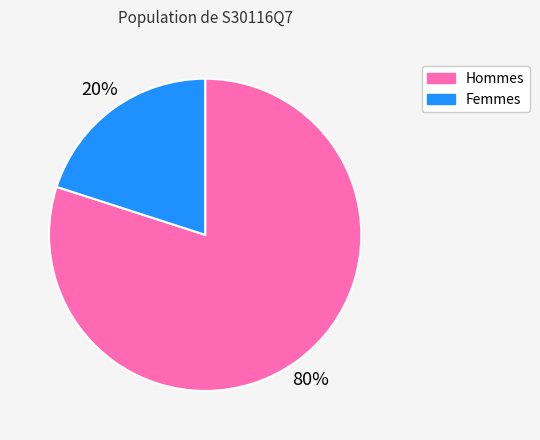

To the nearest percent, what is the average slice percentage?

50%